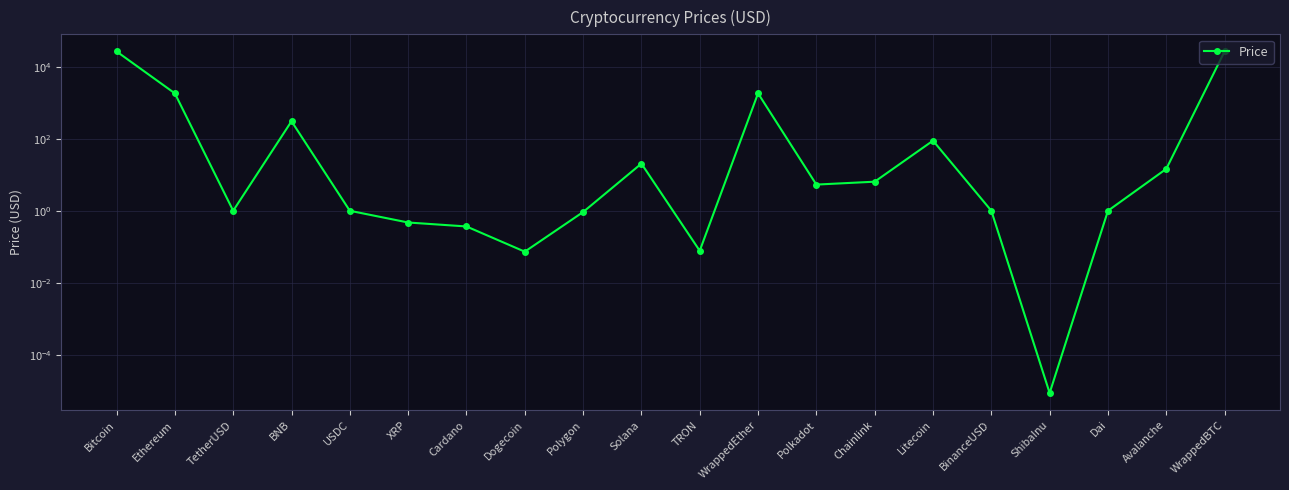

What position from the right is BinanceUSD?

5